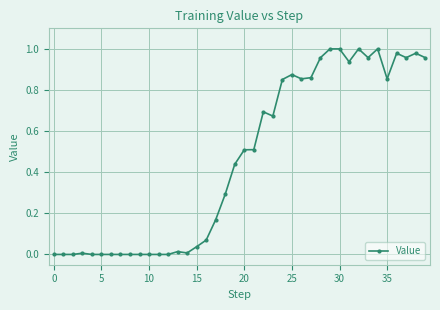

What is the average value?

0.5